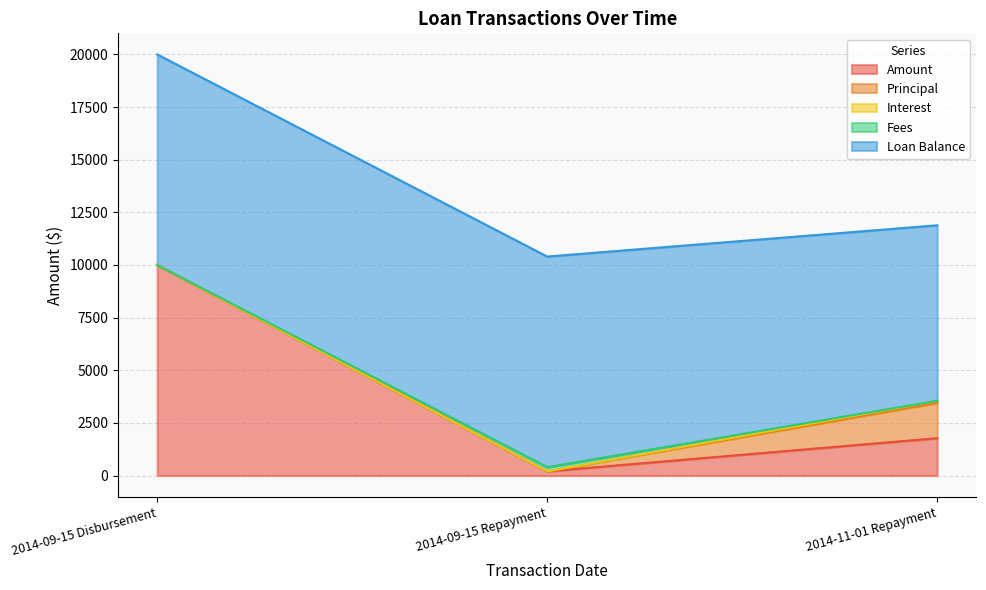

Reading right to left, list all the values displayed in this chart.

Amount: 1776.0	200.0	10000.0
Principal: 1667.1	0.0	0.0
Interest: 108.9	0.0	0.0
Fees: 0.0	200.0	0.0
Loan Balance: 8332.9	10000.0	10000.0